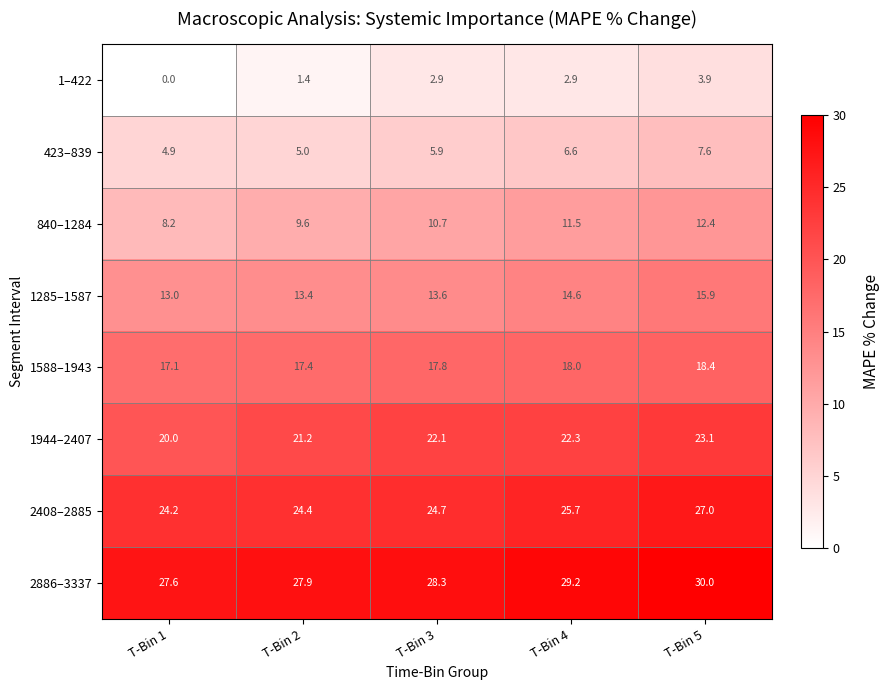

The 2886–3337 series shows 29.2 at T-Bin 4. True or false?

True